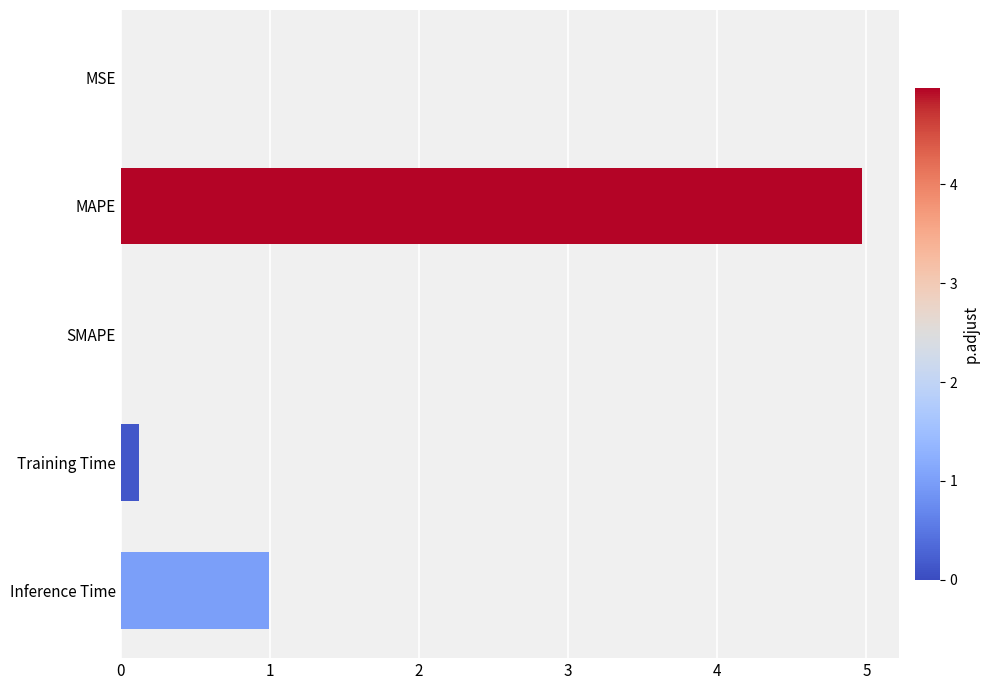

True or false: the data shows 0.0 at SMAPE.

True